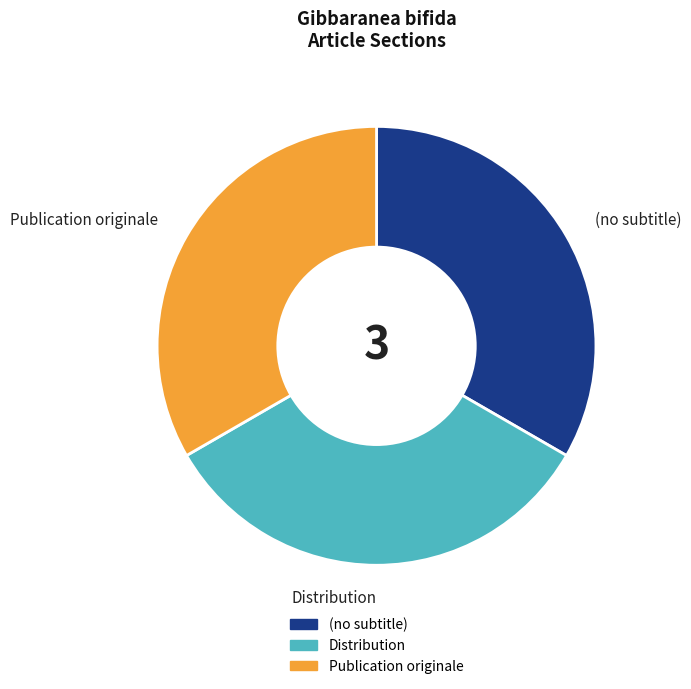

Combined, do (no subtitle) and Publication originale account for over 50%?

Yes